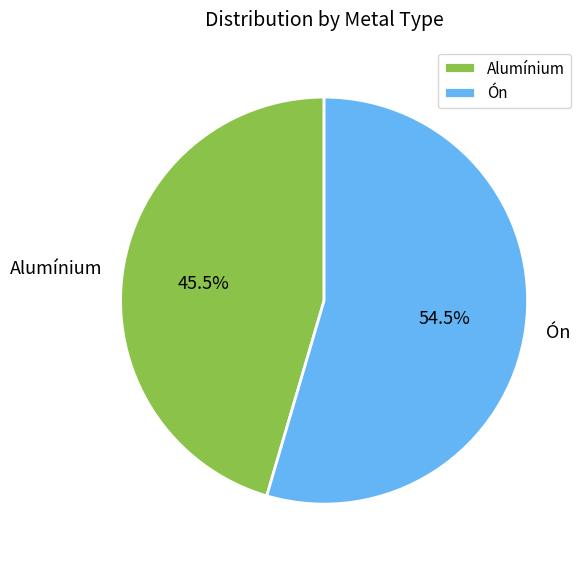

What is the largest slice in the pie chart?

Ón